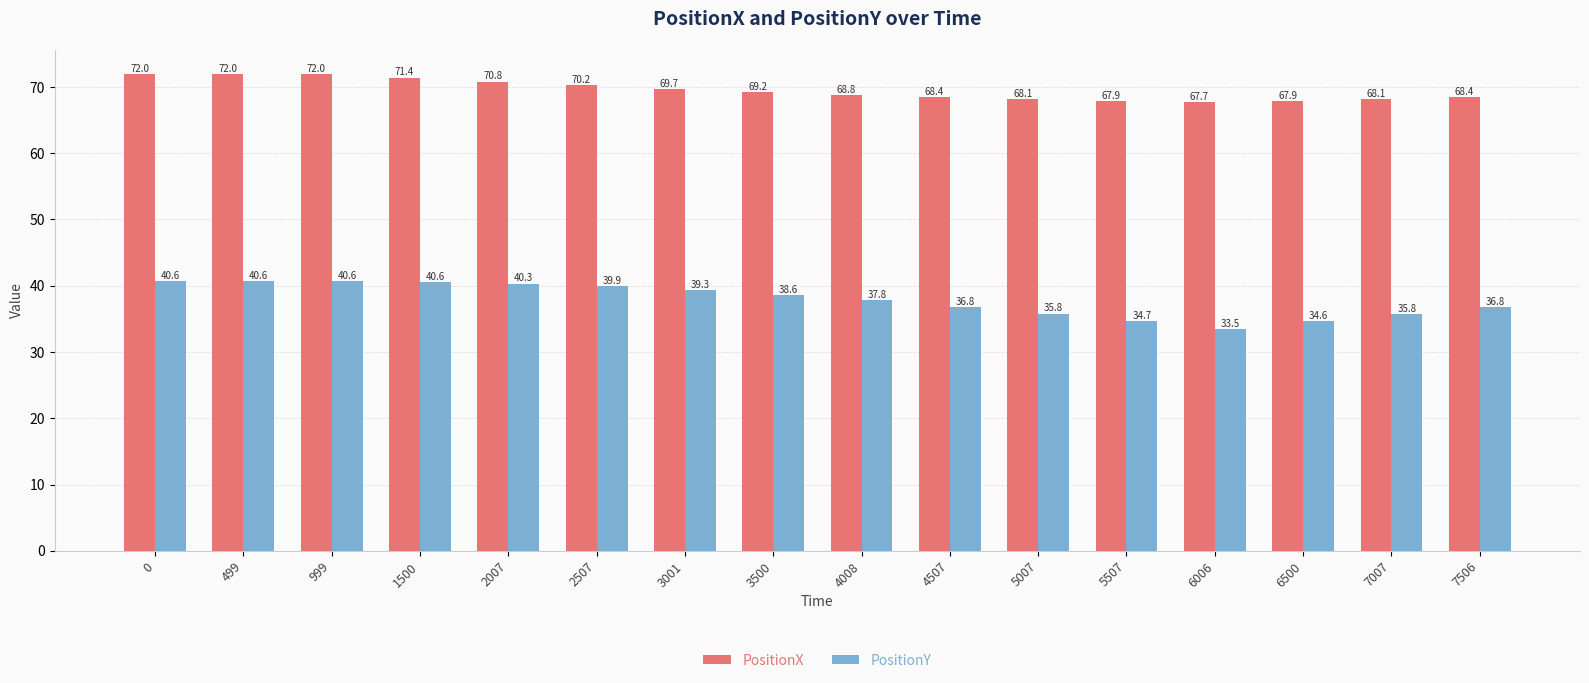

The PositionY series shows 51.2 at 7506. True or false?

False